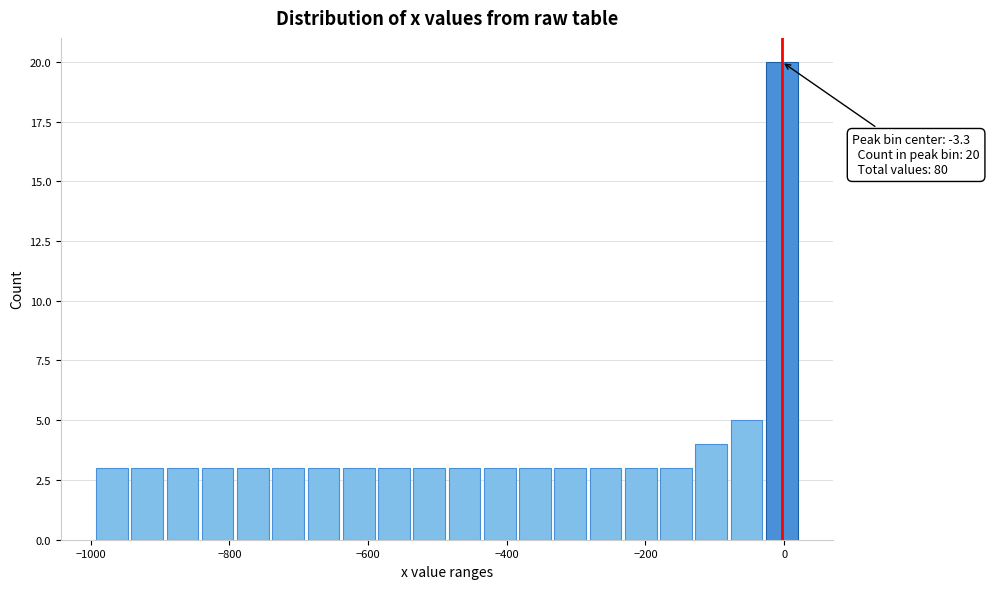

Read against the x-axis, roughly where is the centre of the tallest bar?

0